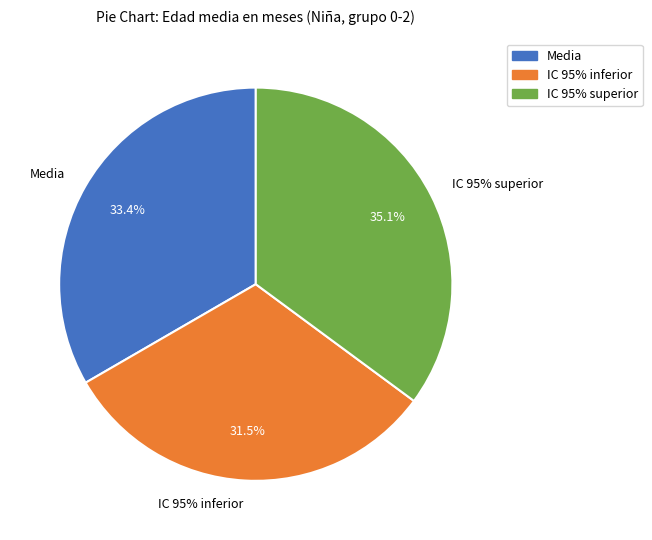

Which slice is the largest?

IC 95% superior